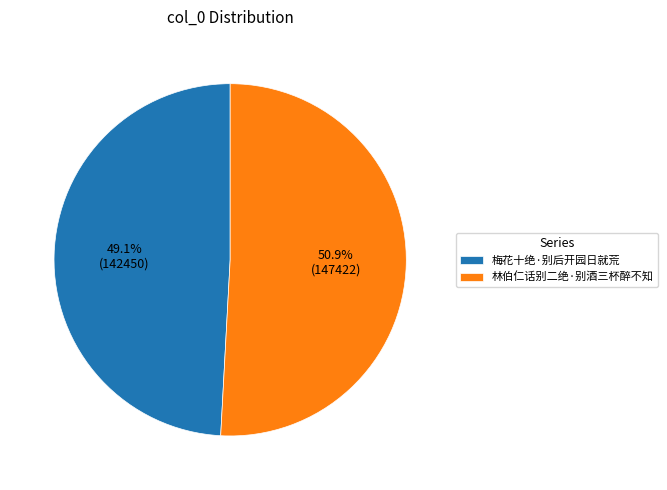

Is there a majority slice in this chart?

Yes